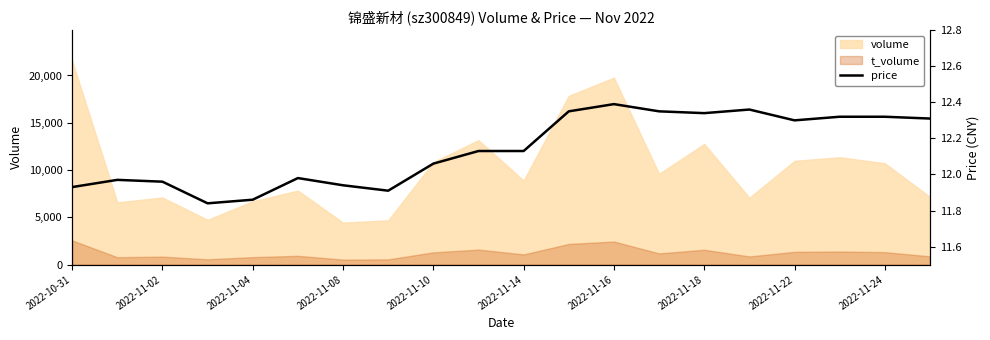

True or false: volume and t_volume intersect in this chart.

False